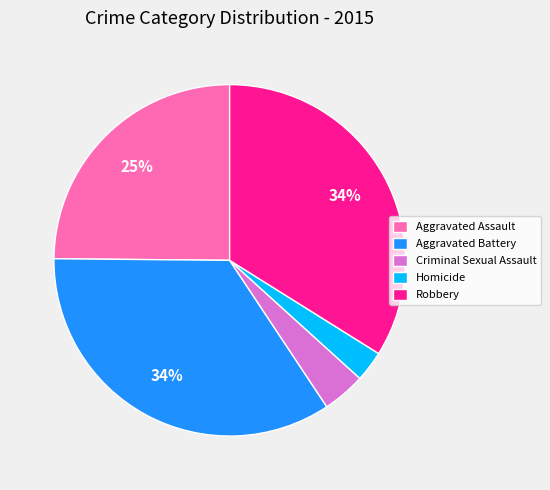

To the nearest percent, what is the average slice percentage?

20%